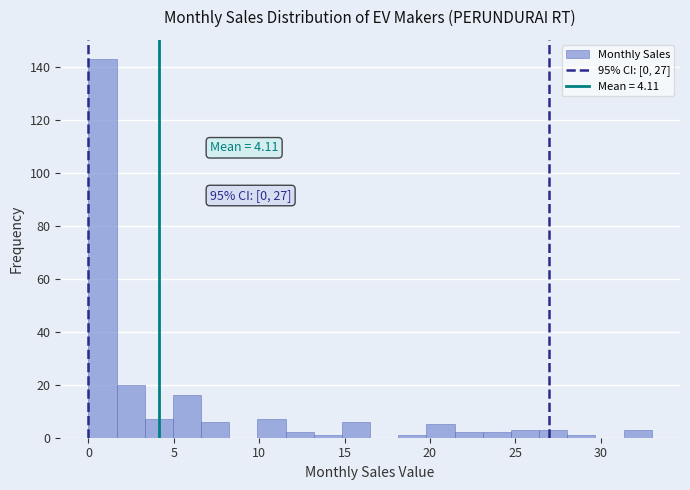

Around what value on the x-axis is the tallest bar? Give the approximate position of its centre, as read against the axis.

1.0